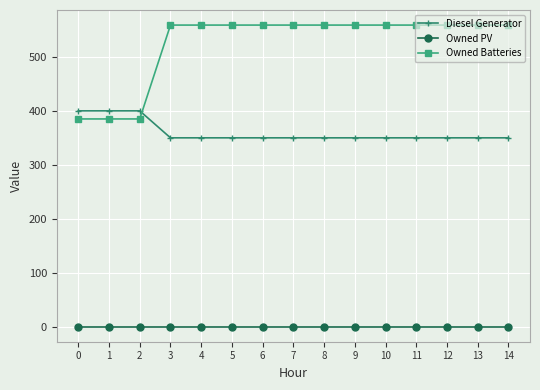

Reading right to left, extract all data points from this chart.

Diesel Generator: 14=350	13=350	12=350	11=350	10=350	9=350	8=350	7=350	6=350	5=350	4=350	3=350	2=400	1=400	0=400
Owned PV: 14=0	13=0	12=0	11=0	10=0	9=0	8=0	7=0	6=0	5=0	4=0	3=0	2=0	1=0	0=0
Owned Batteries: 14=559	13=559	12=559	11=559	10=559	9=559	8=559	7=559	6=559	5=559	4=559	3=559	2=385	1=385	0=385